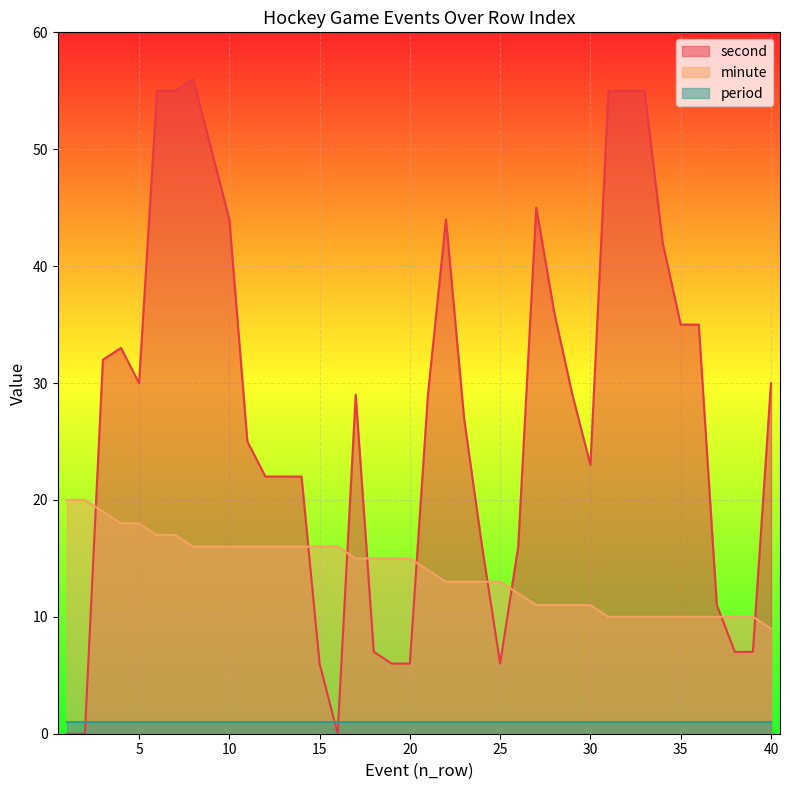

How many values in the second series exceed 29?

18